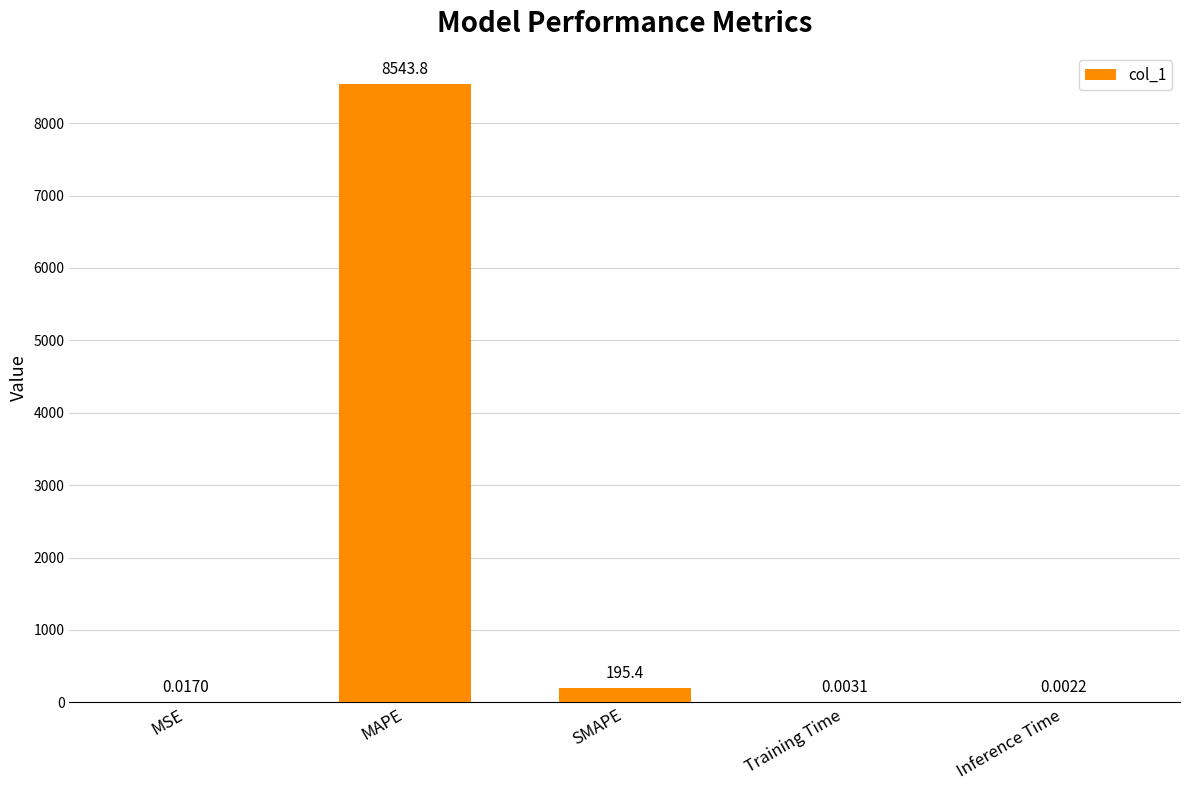

Which category has the highest value across all series?

MAPE